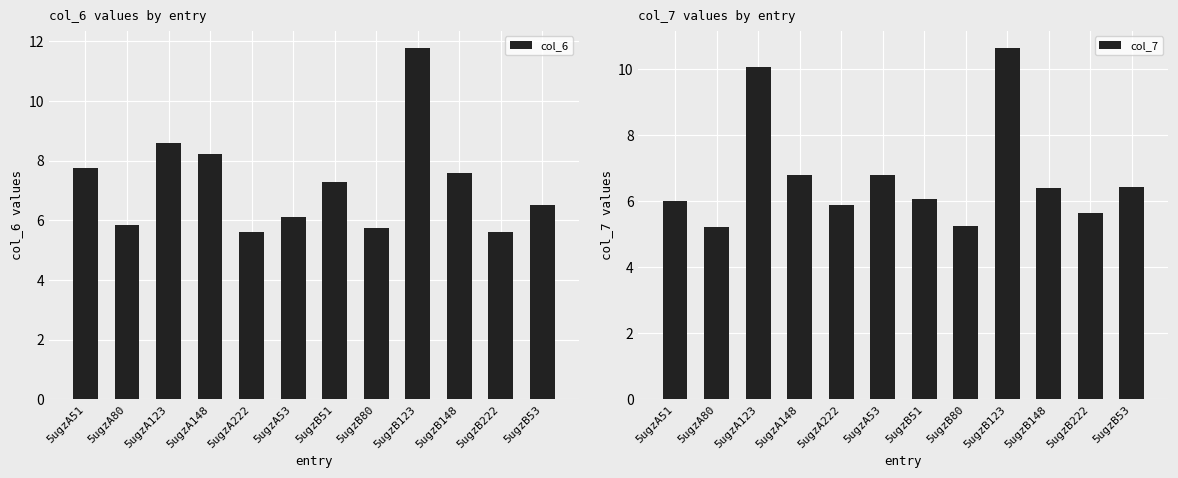

What is the difference between the maximum and minimum values in the col_6 series?

6.2